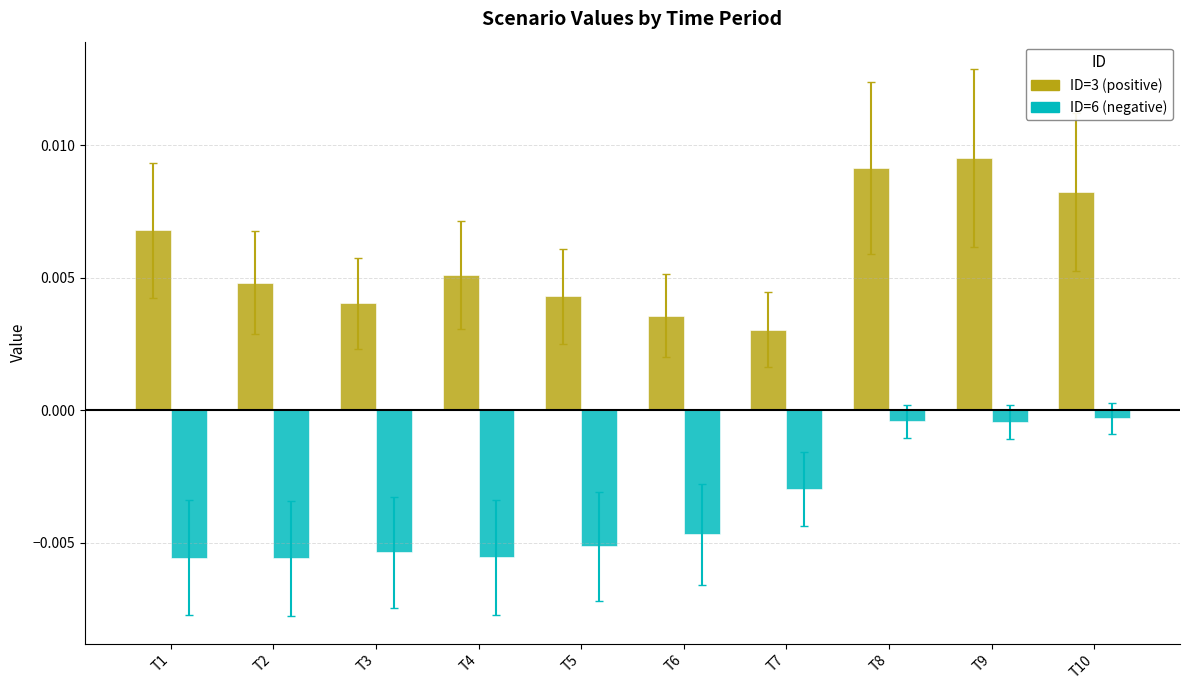

How many distinct data groups are displayed?

2